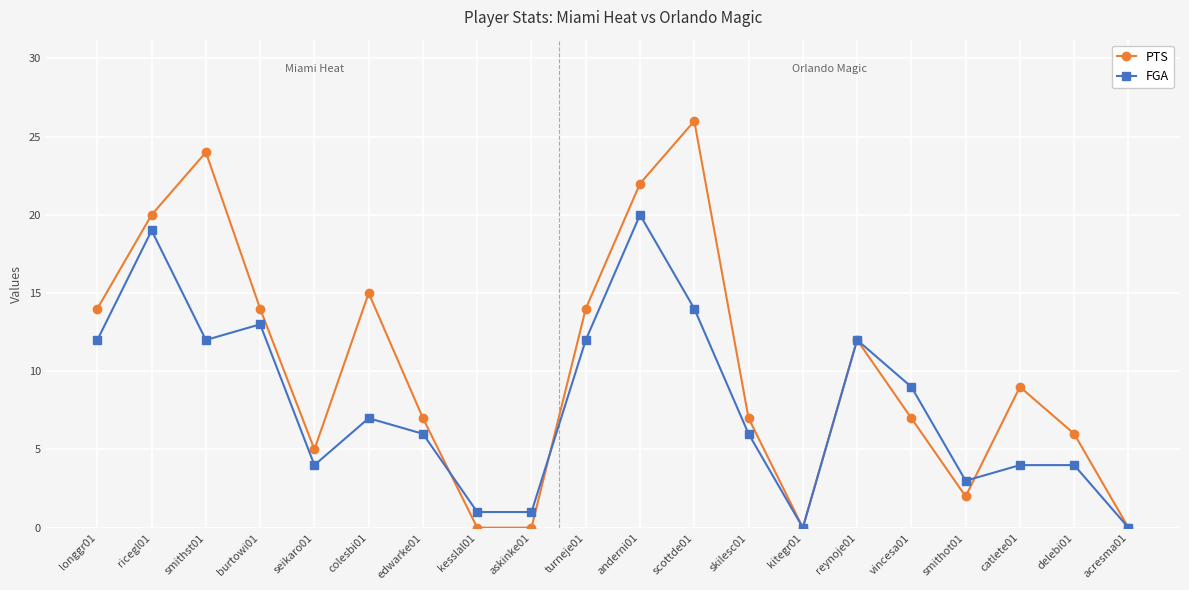

What is the sum of all PTS values?

204